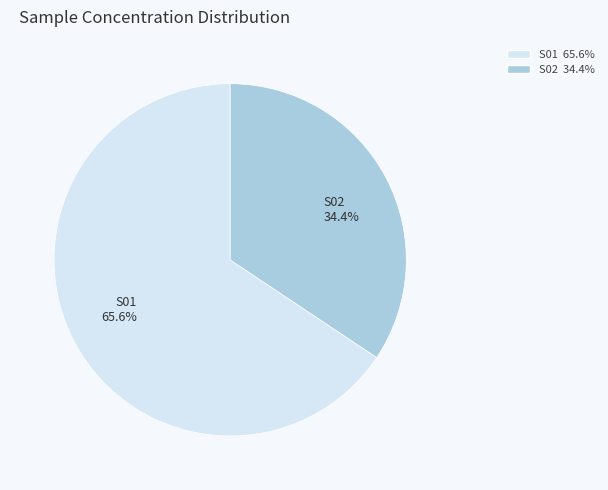

Is there a majority slice in this chart?

Yes